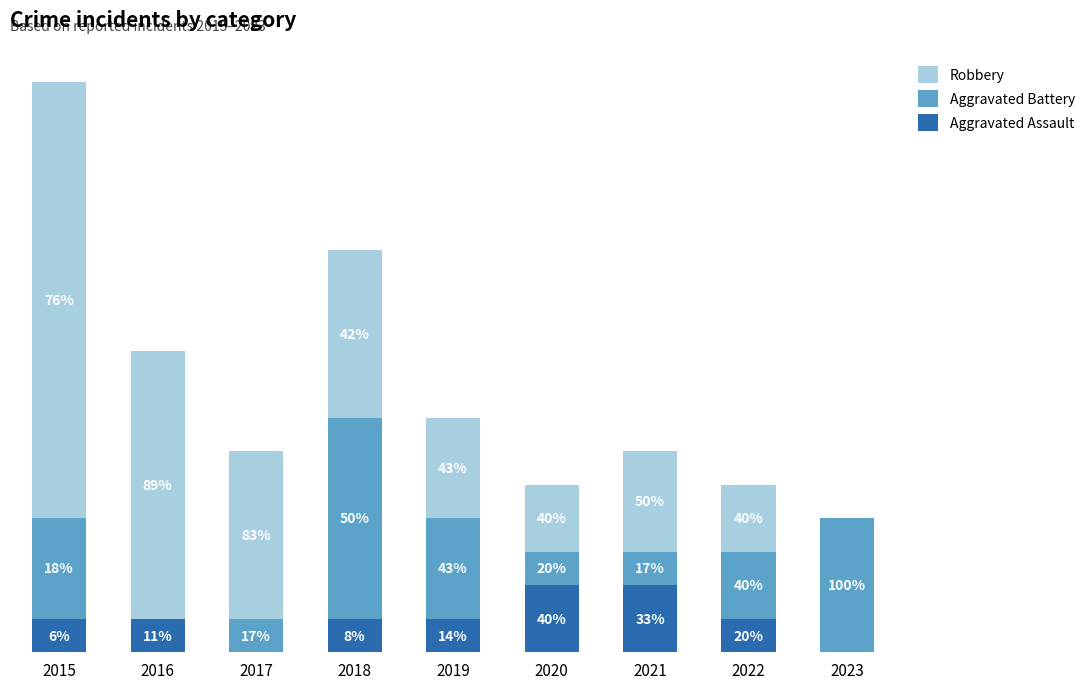

What are all the series names shown in the legend?

Robbery, Aggravated Battery, Aggravated Assault